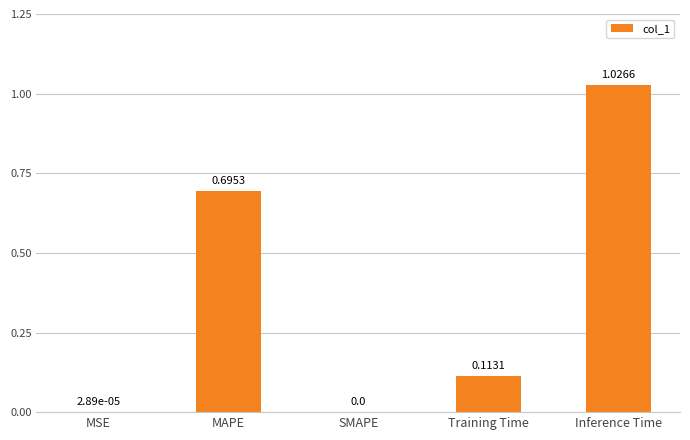

Count the number of values greater than 0.

4